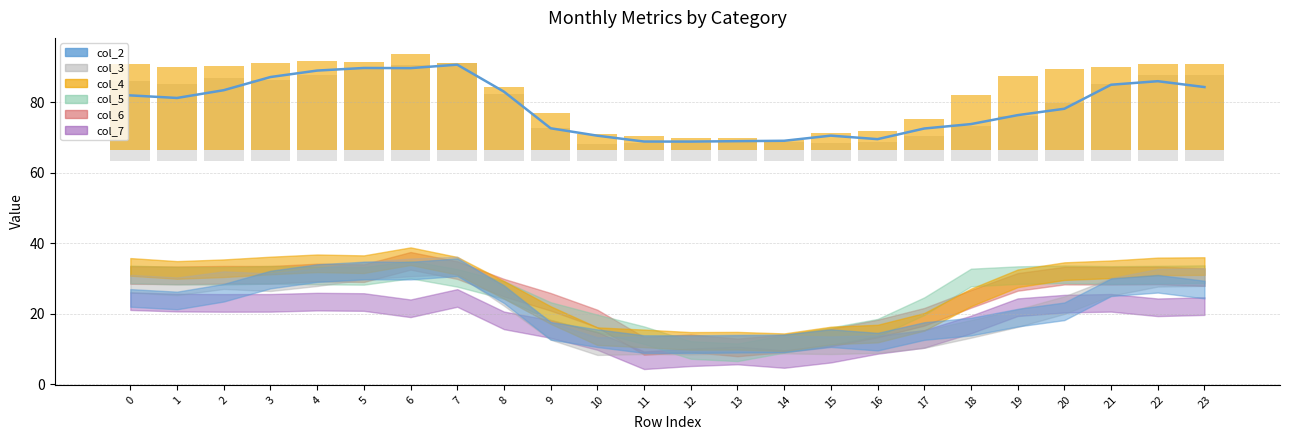

Between 10 and 21, which series saw the biggest shift?

col_4 bars